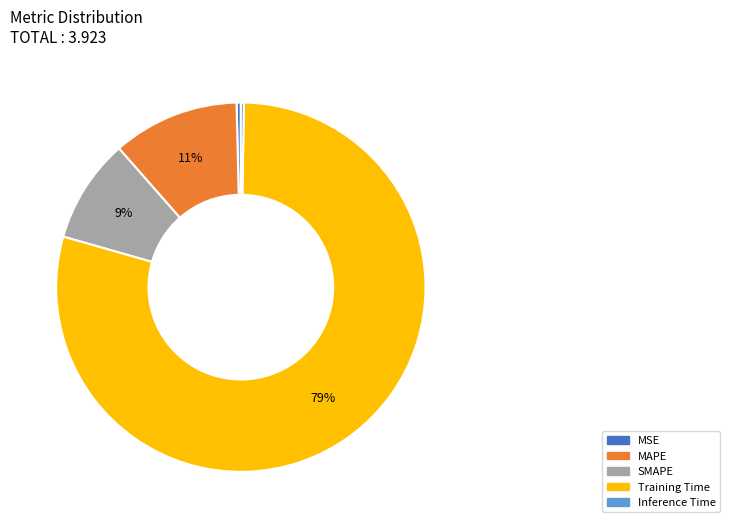

Which slice represents more than half of the pie?

Training Time